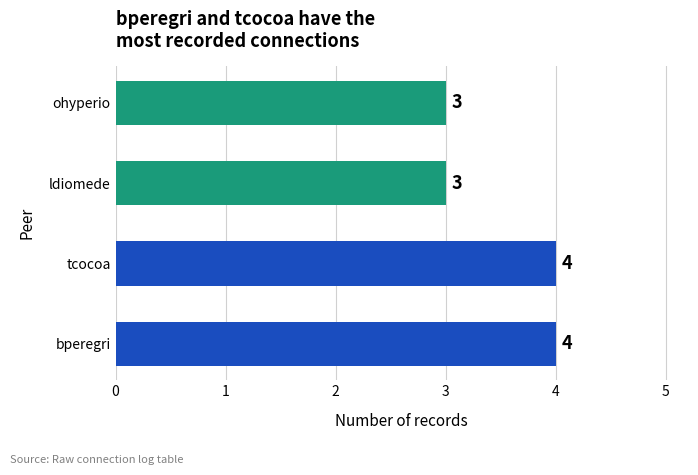

What value does the data have at bperegri?

4